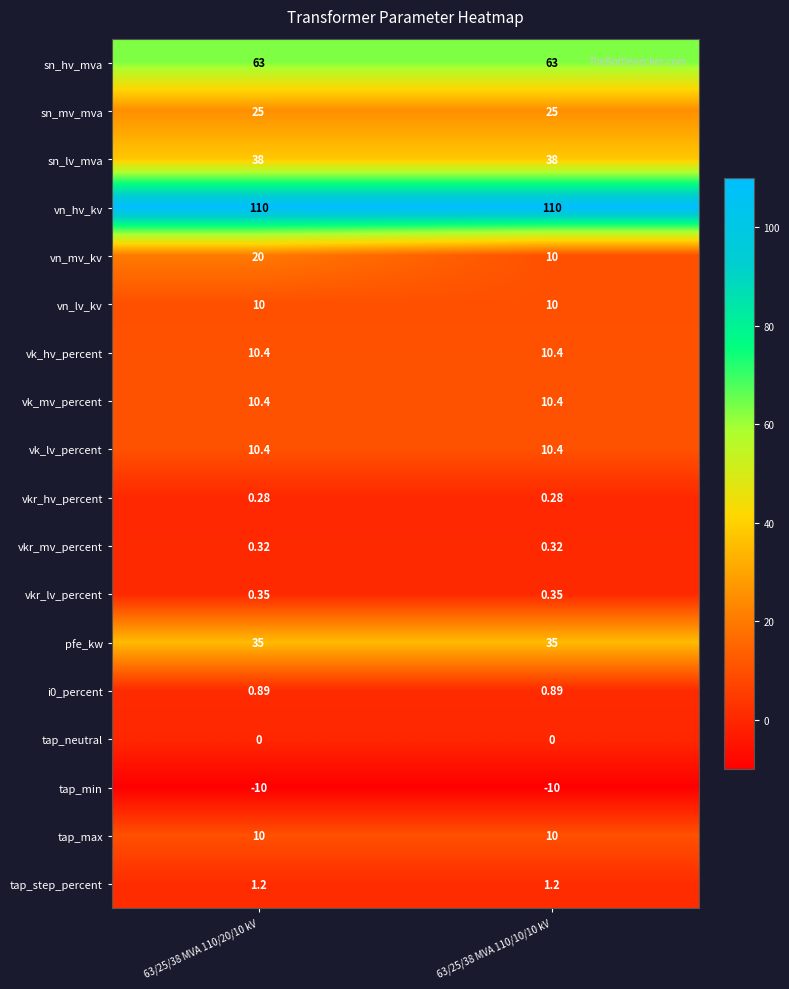

Which series has the largest range (max minus min)?

vn_mv_kv